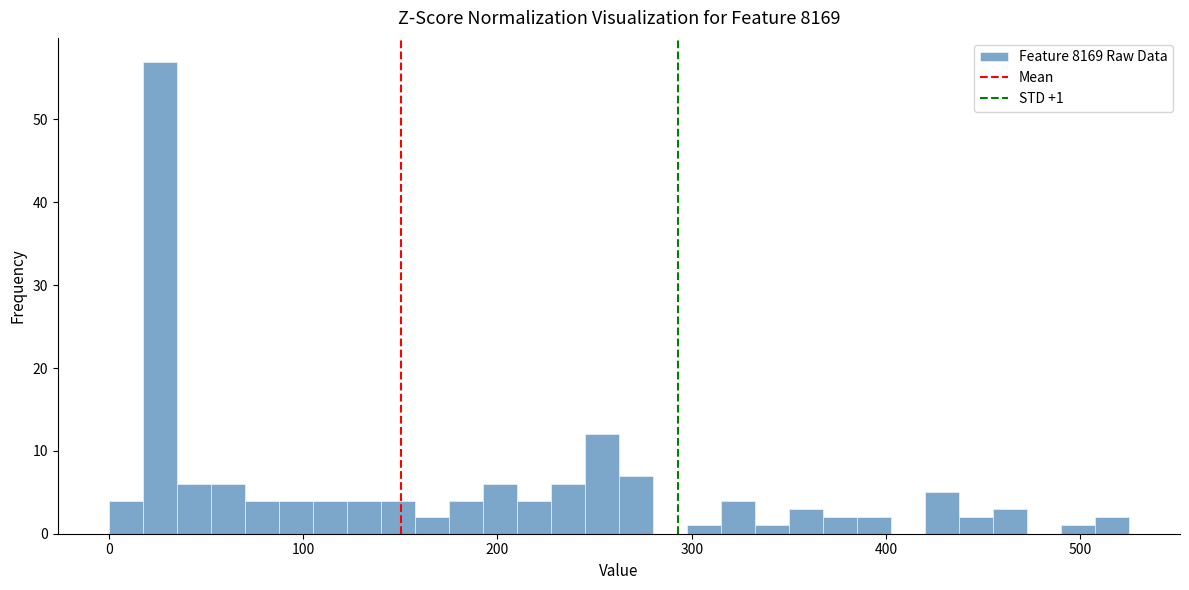

Around what value on the x-axis is the tallest bar? Give the approximate position of its centre, as read against the axis.

30